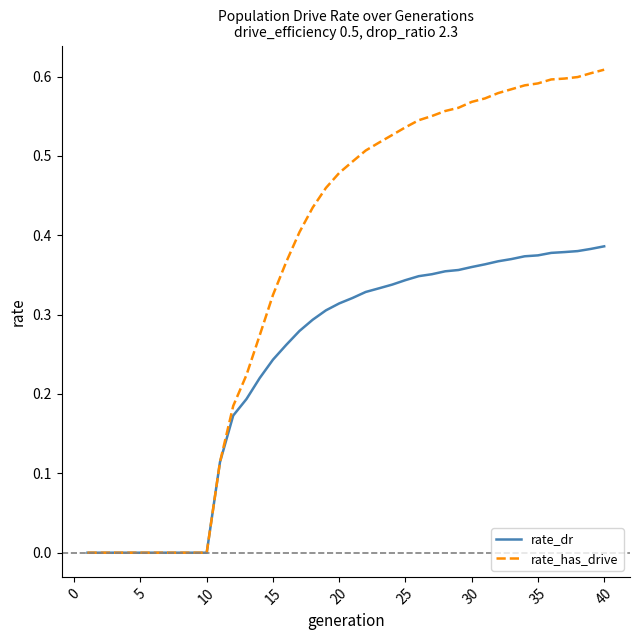

Which series has the largest total across all categories?

rate_has_drive